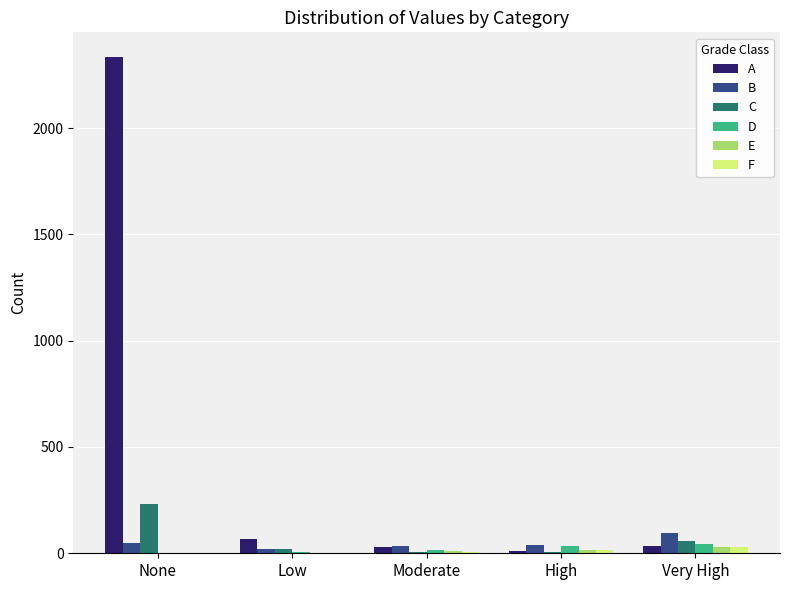

What is the difference between the E values at Low and Moderate?

7